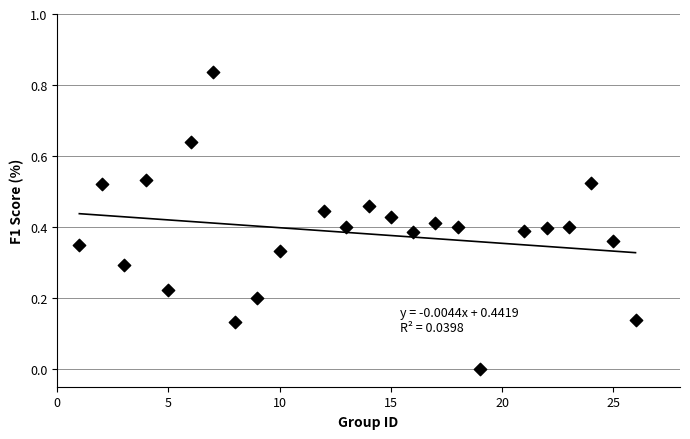

What is the range of X values (max minus min)?

25.0